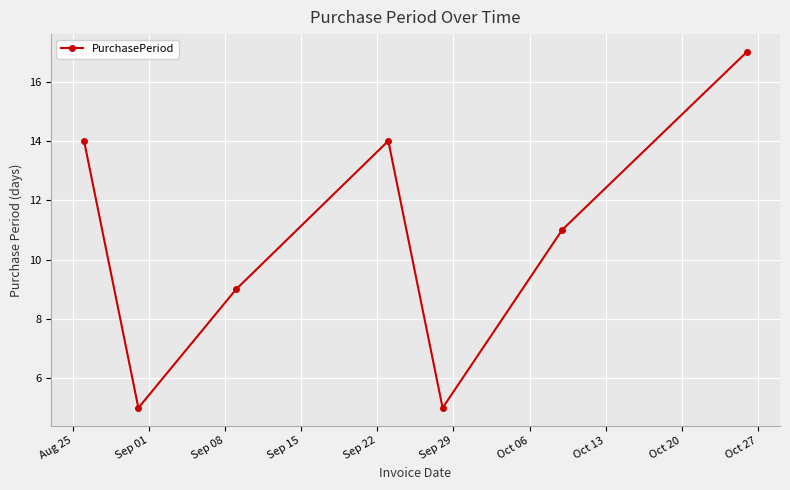

What is the maximum value shown in the chart?

17